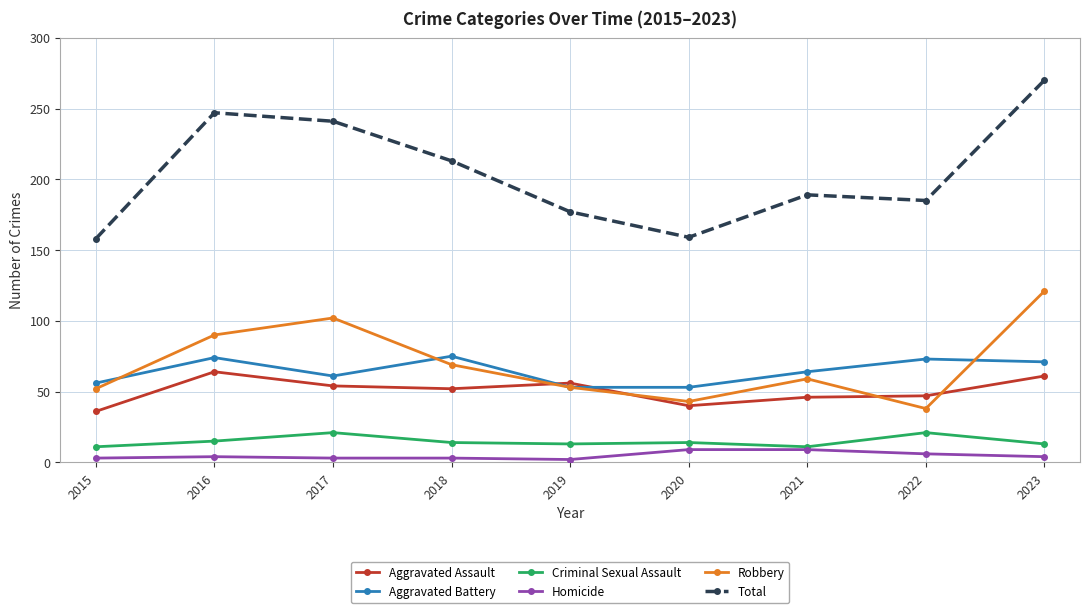

True or false: Total and Aggravated Assault cross at least once.

False